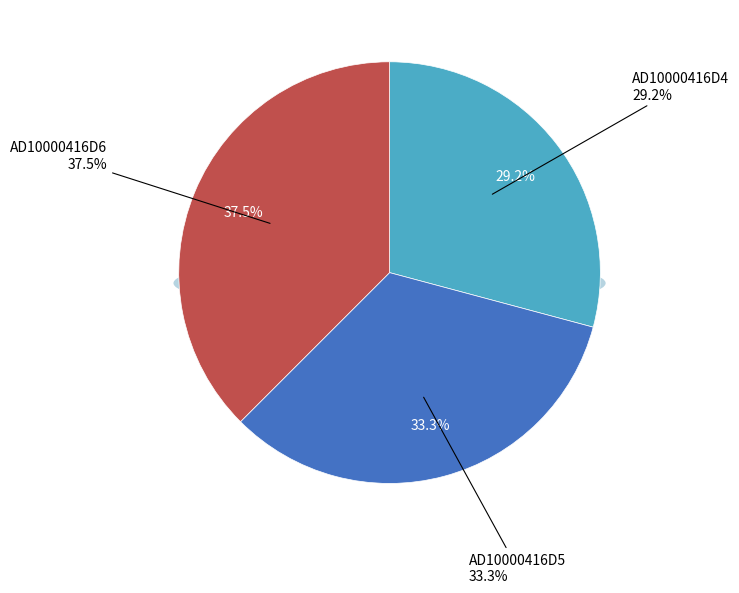

To the nearest percent, what portion does AD10000416D4 represent?

29%